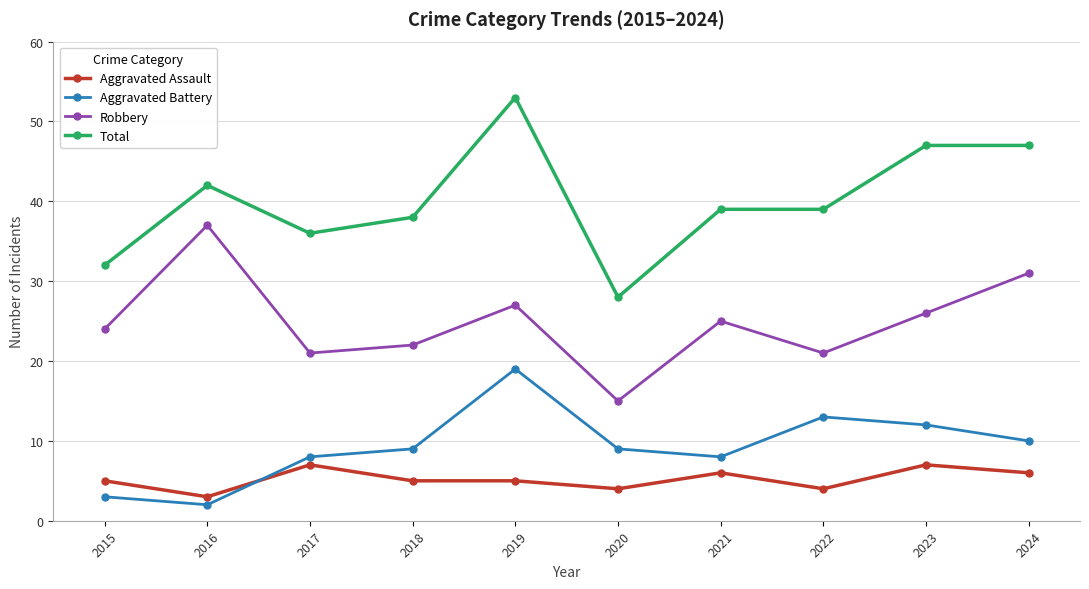

What is the difference between the maximum and minimum values in the Aggravated Assault series?

4